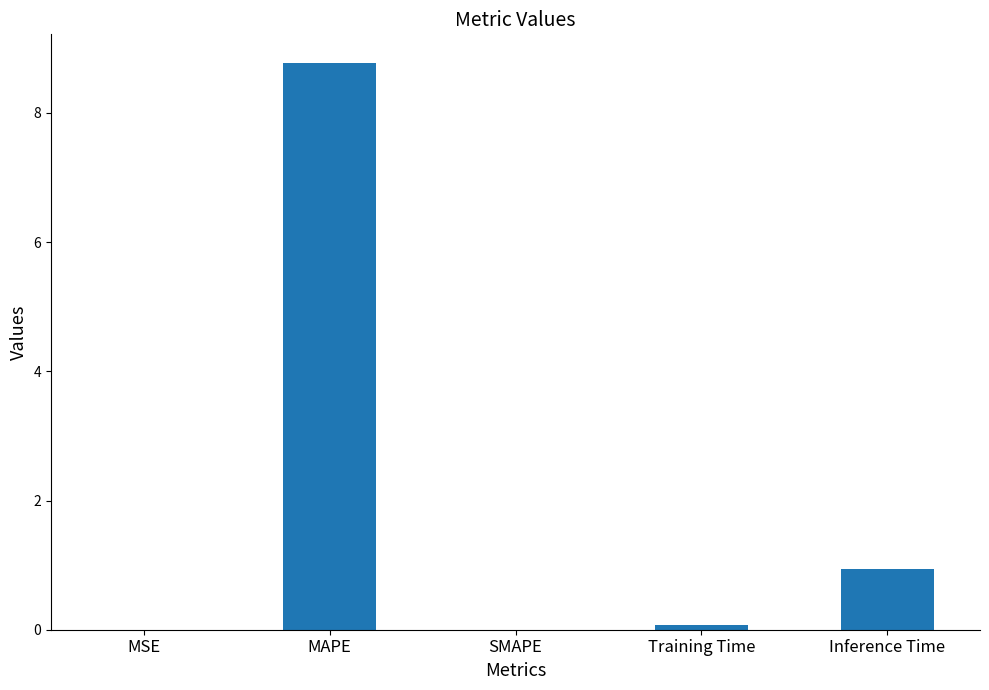

Are the bars horizontal?

No